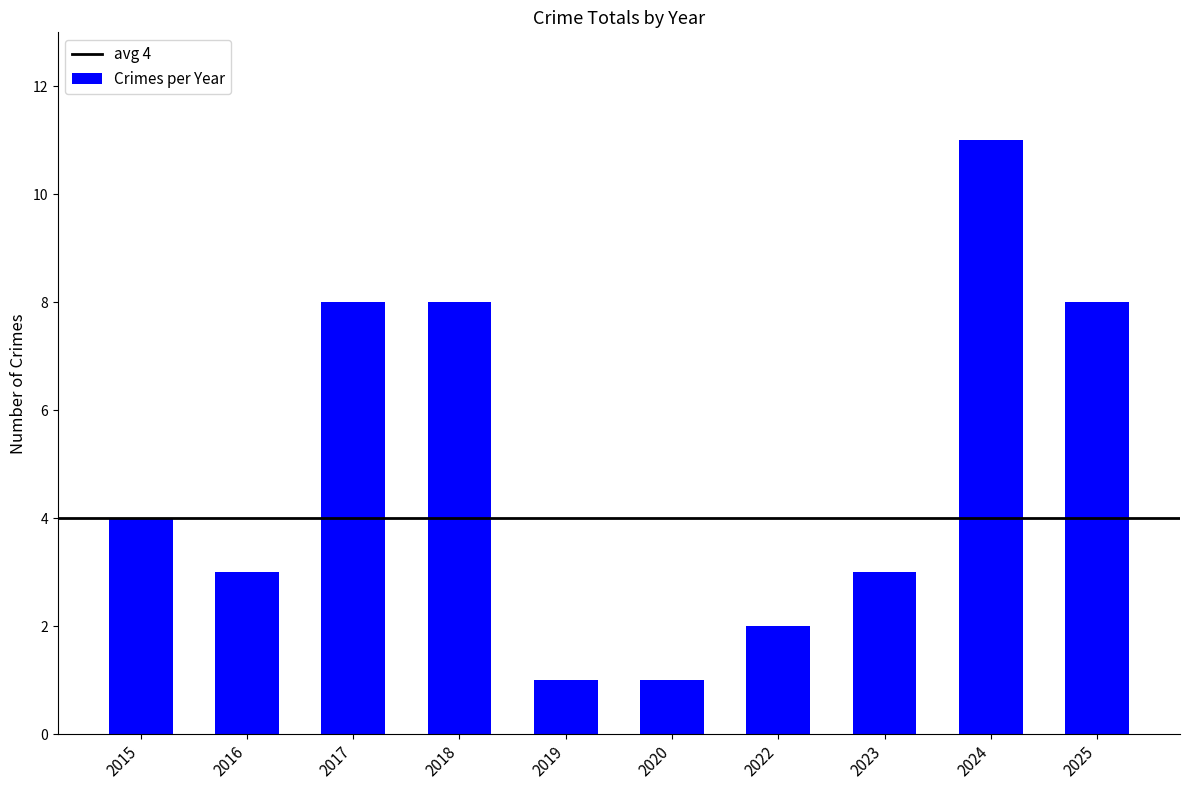

How many bars are there in total?

10